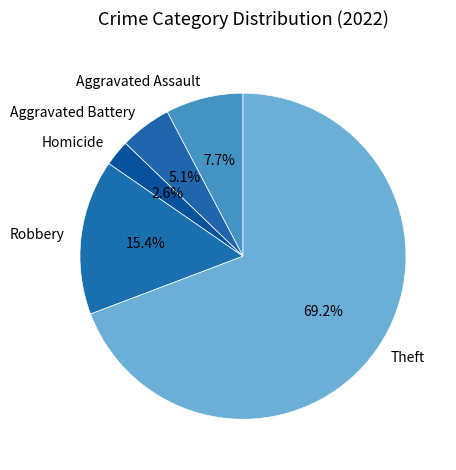

Which slice is the smallest?

Homicide